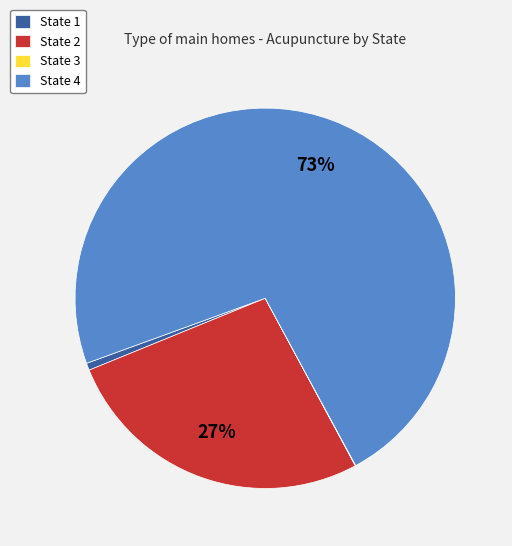

The State 4 slice represents 73% of the pie. True or false?

True